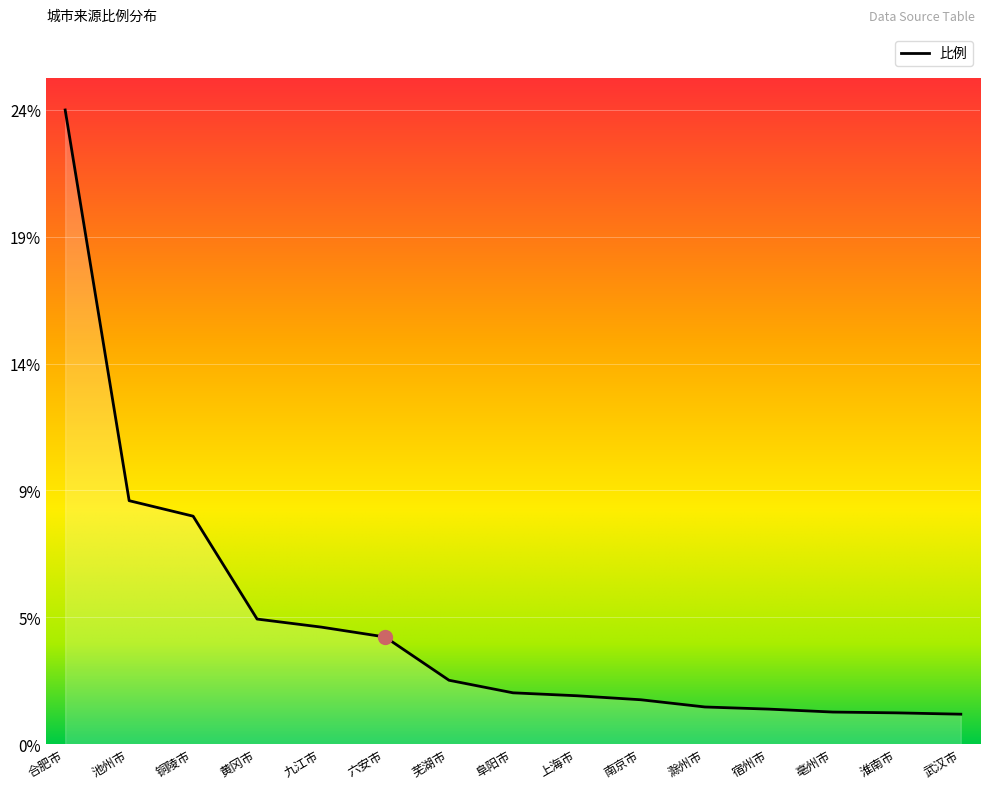

True or false: the data has more than 1 interior local peaks.

False